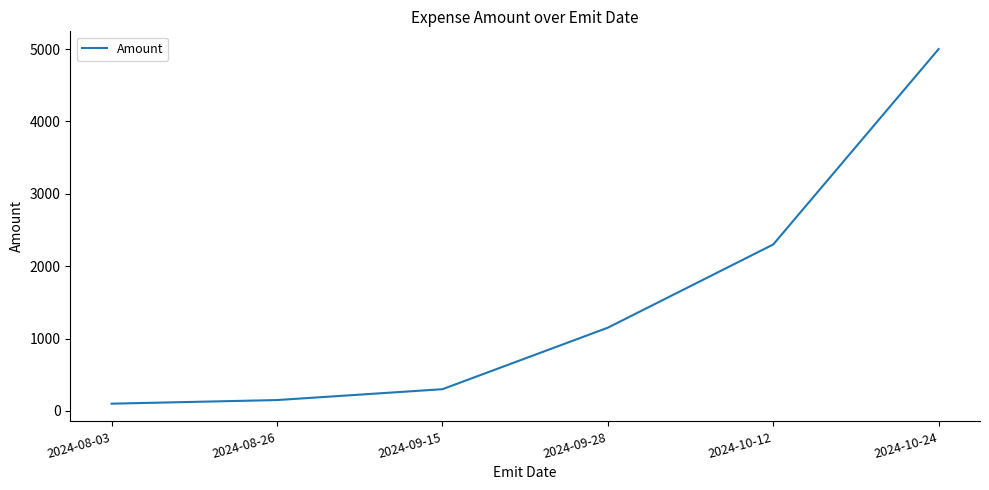

The chart shows a value of 5000 at 2024-10-24. True or false?

True